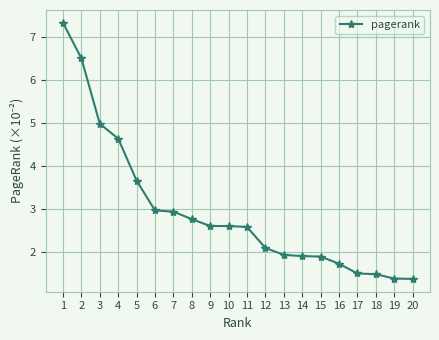

What is the maximum value shown in the chart?

7.3